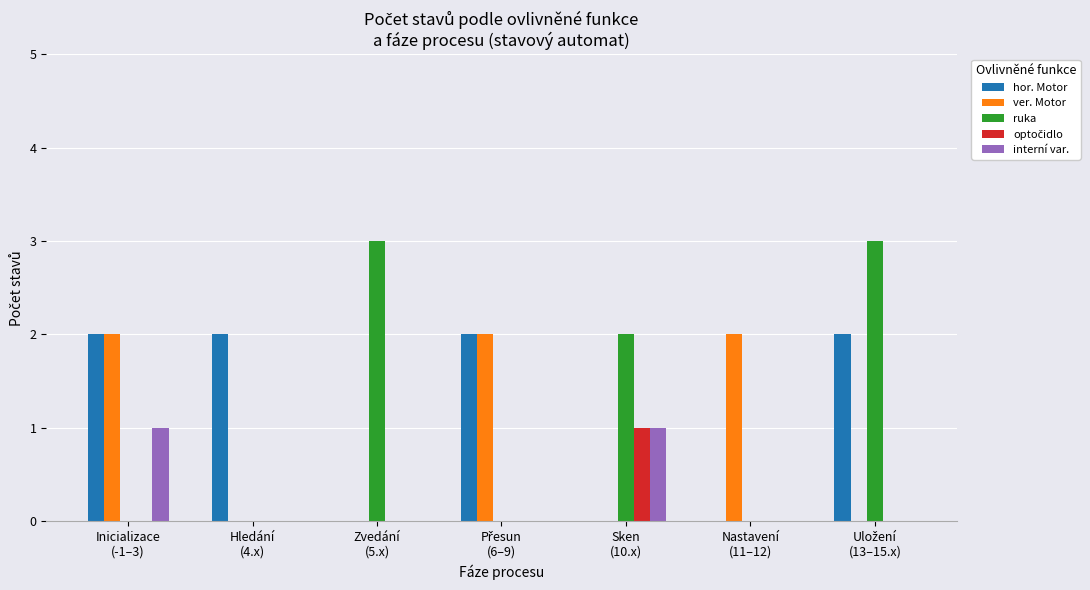

Reading right to left, what are all the values shown in this chart?

hor. Motor: 2	0	0	2	0	2	2
ver. Motor: 0	2	0	2	0	0	2
ruka: 3	0	2	0	3	0	0
optočidlo: 0	0	1	0	0	0	0
interní var.: 0	0	1	0	0	0	1